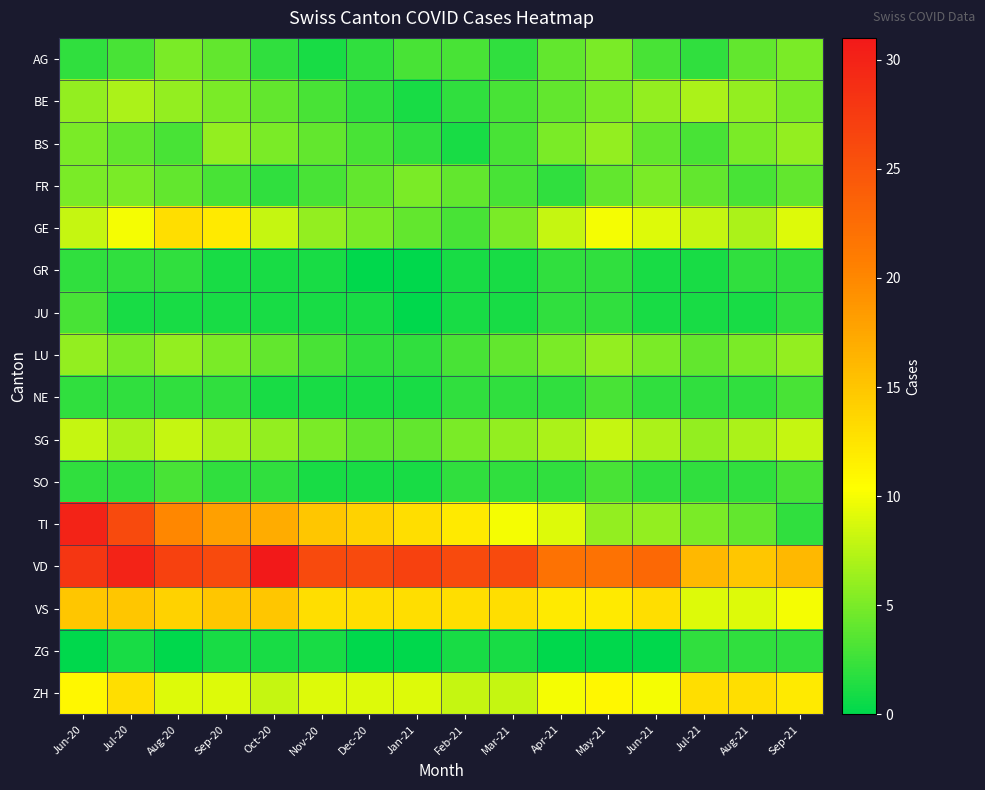

Count the number of categories in the chart.

16